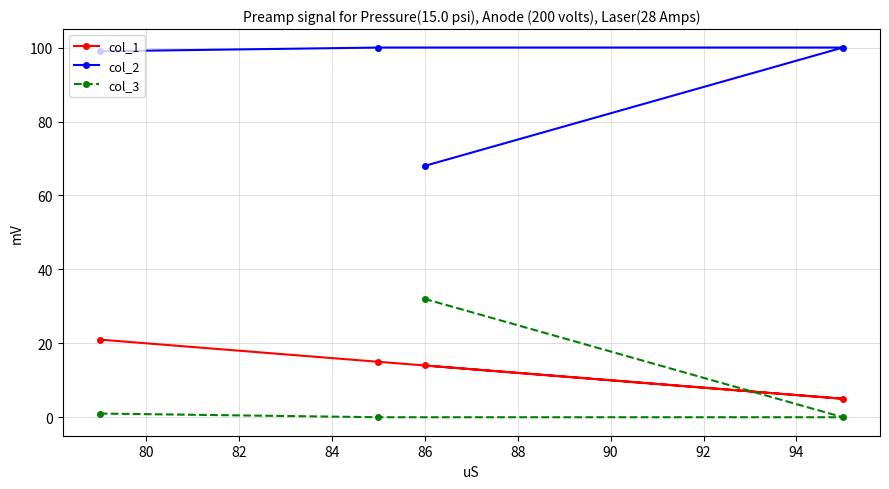

How many lines are shown in the chart?

3